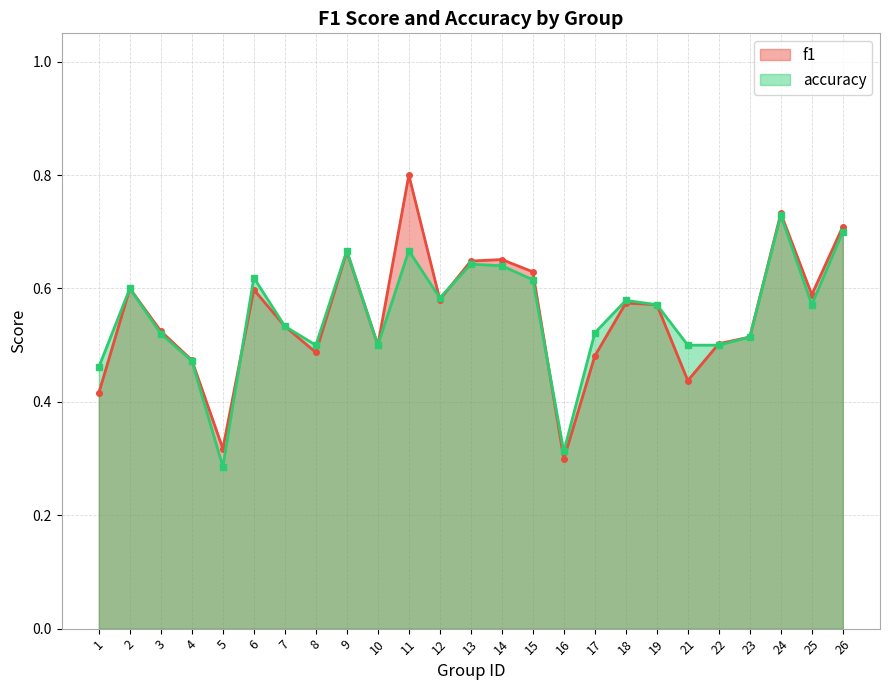

Which category has the lowest value in the f1 series?

16